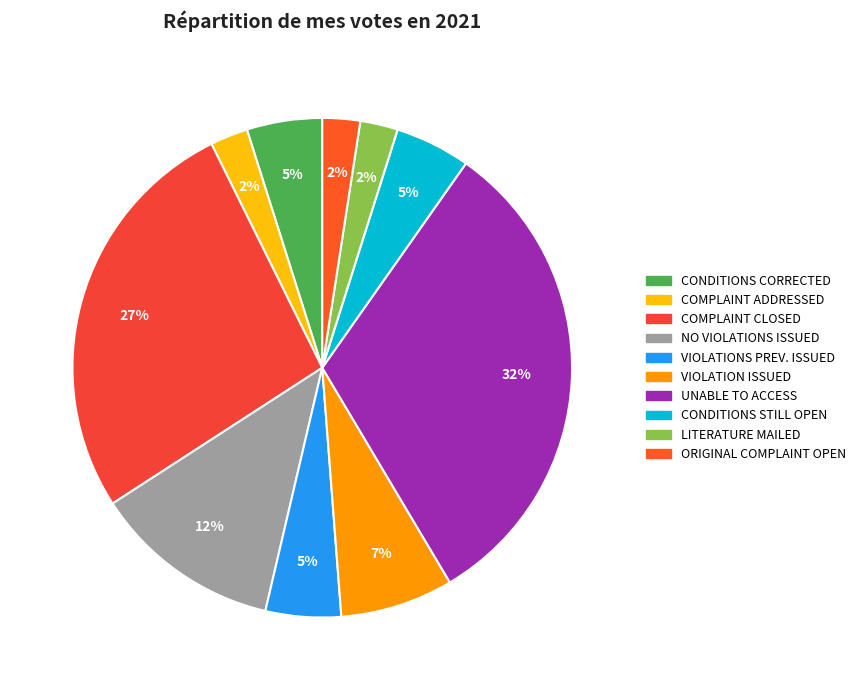

How many segments does this pie chart have?

10